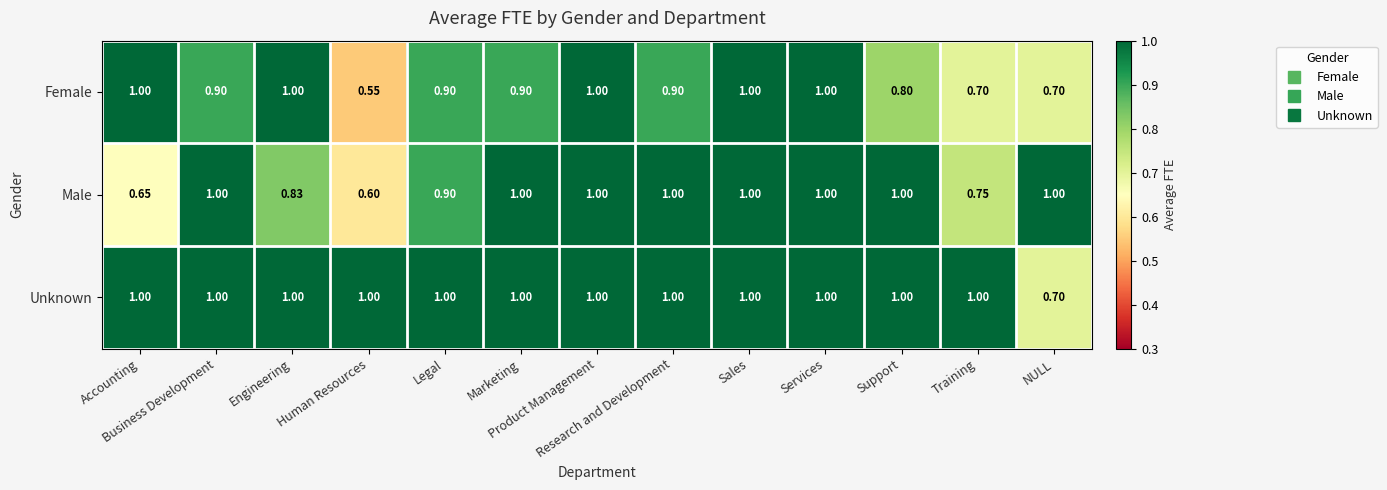

Rank the series by their average value, from lowest to highest.

Female, Male, Unknown